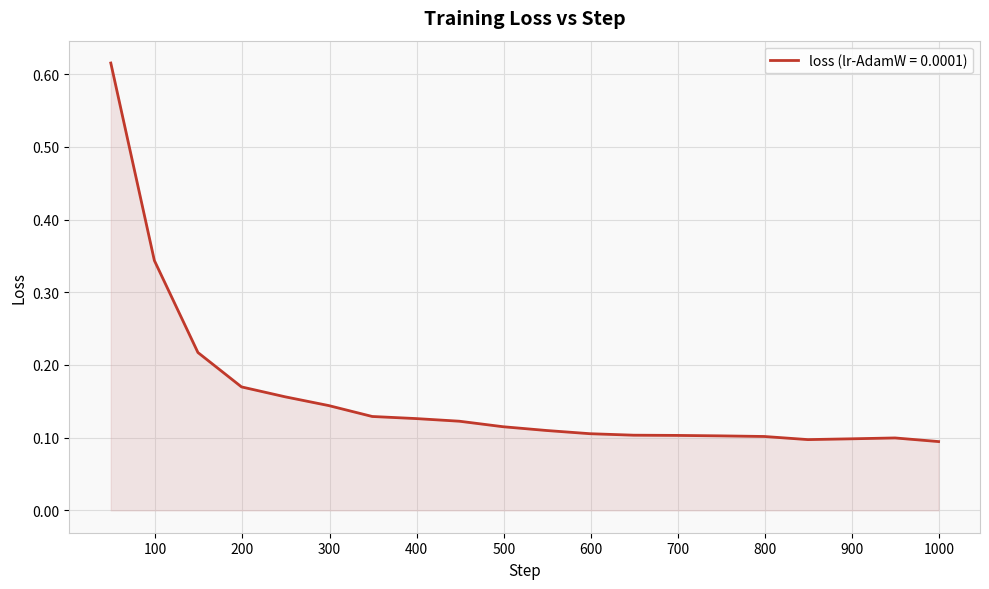

What is the difference between the maximum and minimum values?

0.5